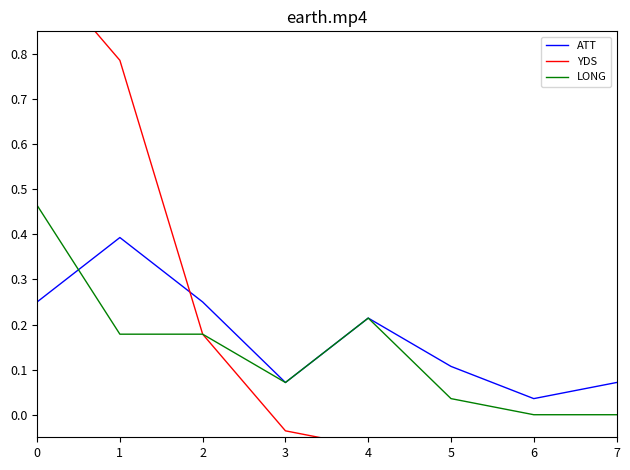

At 3, list the series in order from smallest to largest.

YDS, ATT, LONG